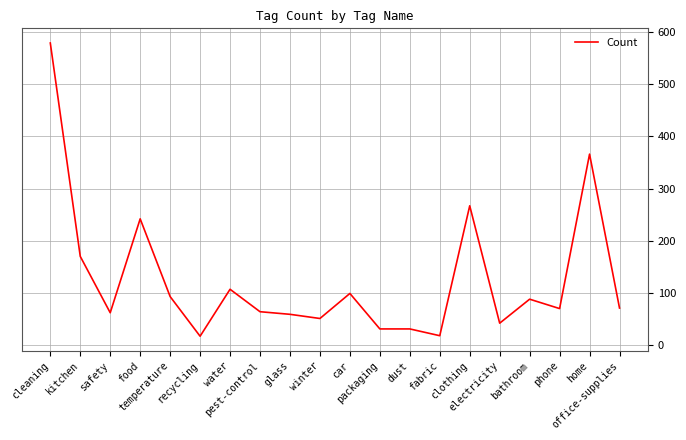

Count the number of categories in the chart.

20